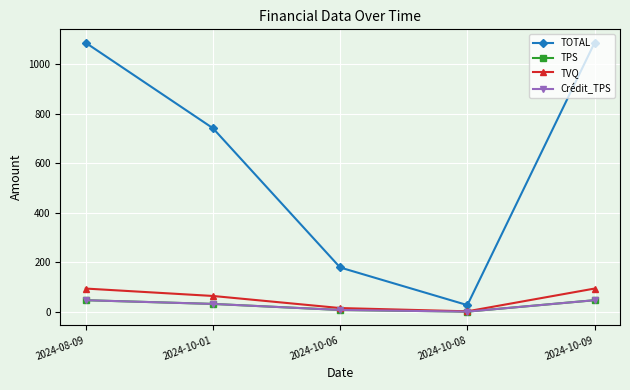

Which series has the largest total across all categories?

TOTAL